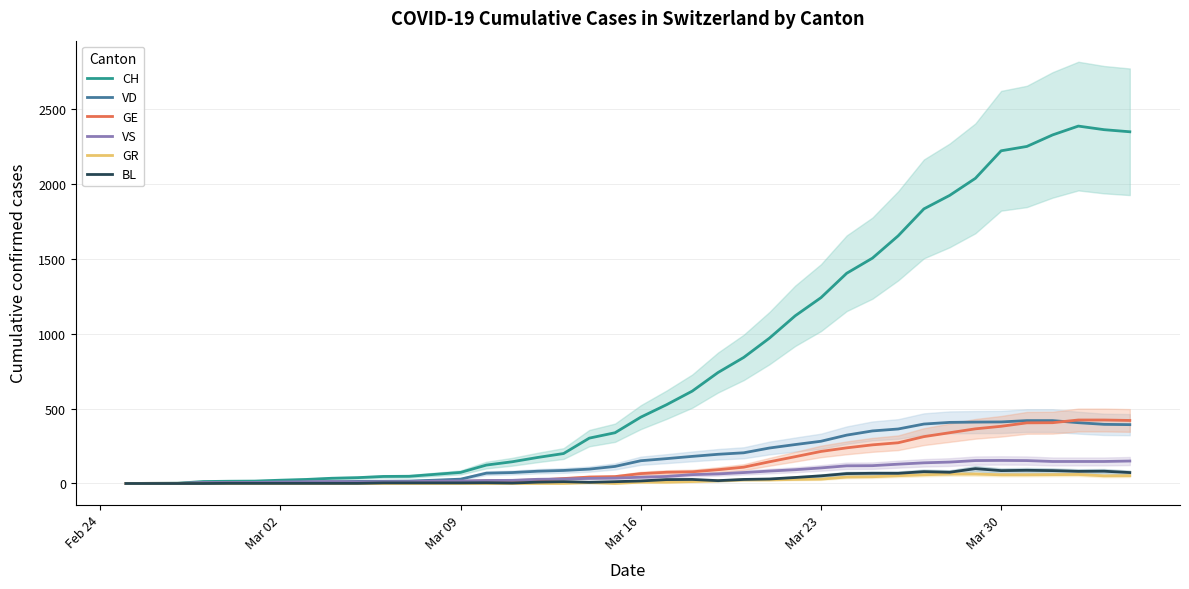

What is the maximum value for GR?

63